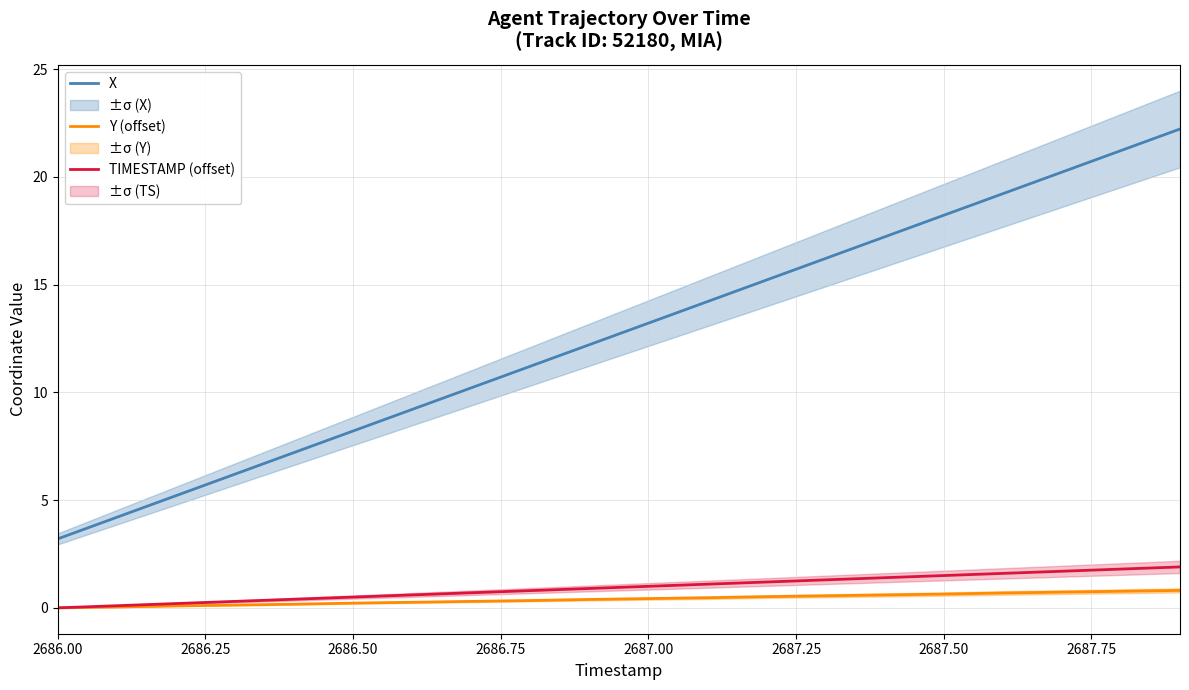

True or false: Y (offset) and X cross at least once.

False